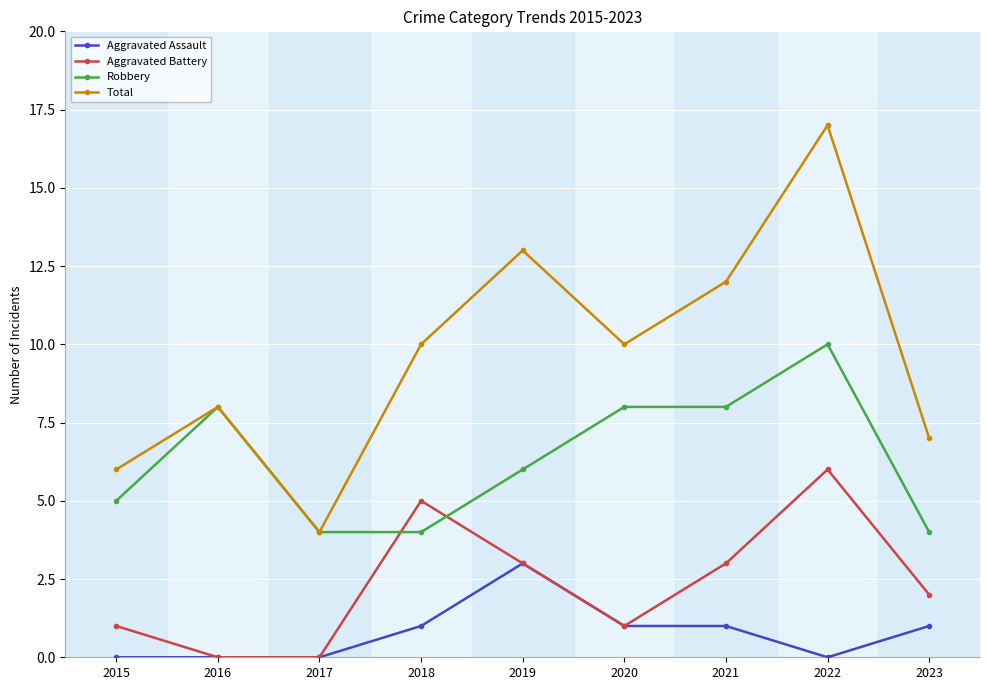

How many data points does each series have?

9